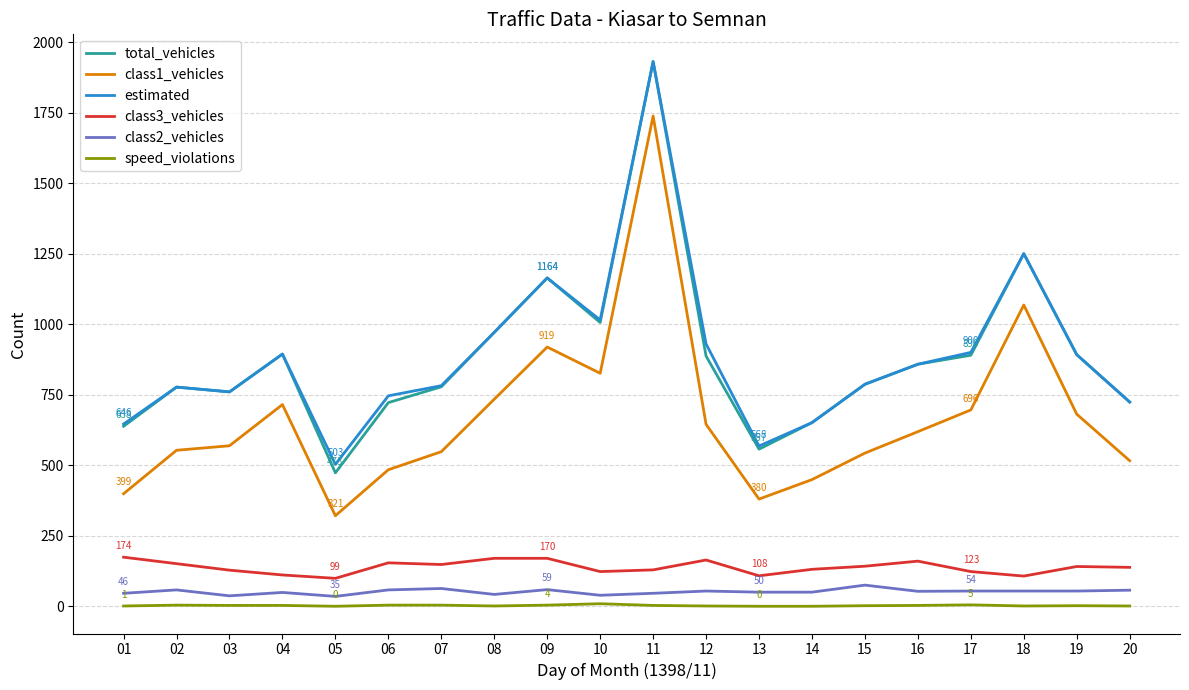

At which category does total_vehicles reach its first local peak?

02